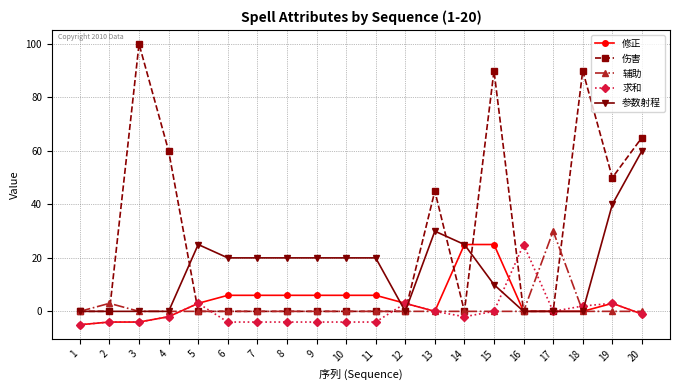

Between 16 and 17, which series saw the biggest shift?

辅助